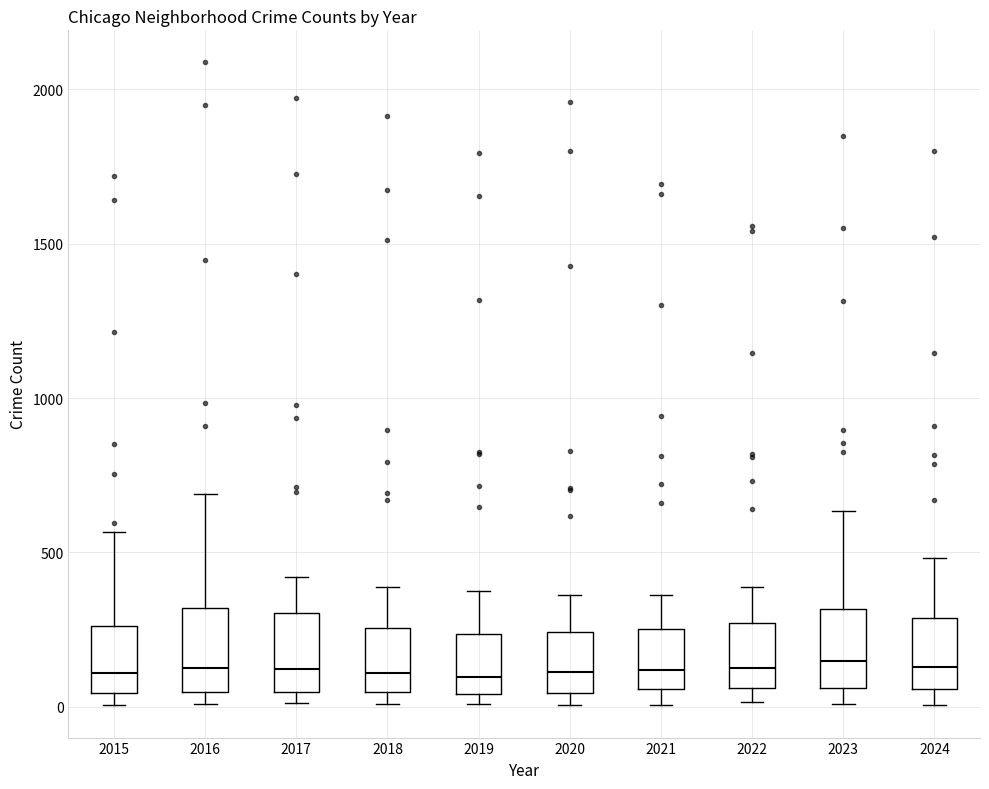

Reading left to right, transcribe this box plot: for each box, give where its median line is, the range the box spans, and where its two whiskers end, as read against the y-axis. The values are not printed on the chart, so give them approximately, as read against the axis.

2015: median 100, box 50 to 250, whiskers 0 to 550
2016: median 150, box 50 to 300, whiskers 0 to 700
2017: median 100, box 50 to 300, whiskers 0 to 400
2018: median 100, box 50 to 250, whiskers 0 to 400
2019: median 100, box 50 to 250, whiskers 0 to 400
2020: median 100, box 50 to 250, whiskers 0 to 350
2021: median 100, box 50 to 250, whiskers 0 to 350
2022: median 150, box 50 to 250, whiskers 0 to 400
2023: median 150, box 50 to 300, whiskers 0 to 650
2024: median 150, box 50 to 300, whiskers 0 to 500